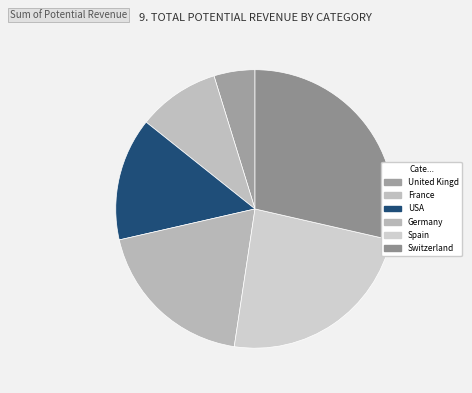

What is the largest slice in the pie chart?

Switzerland